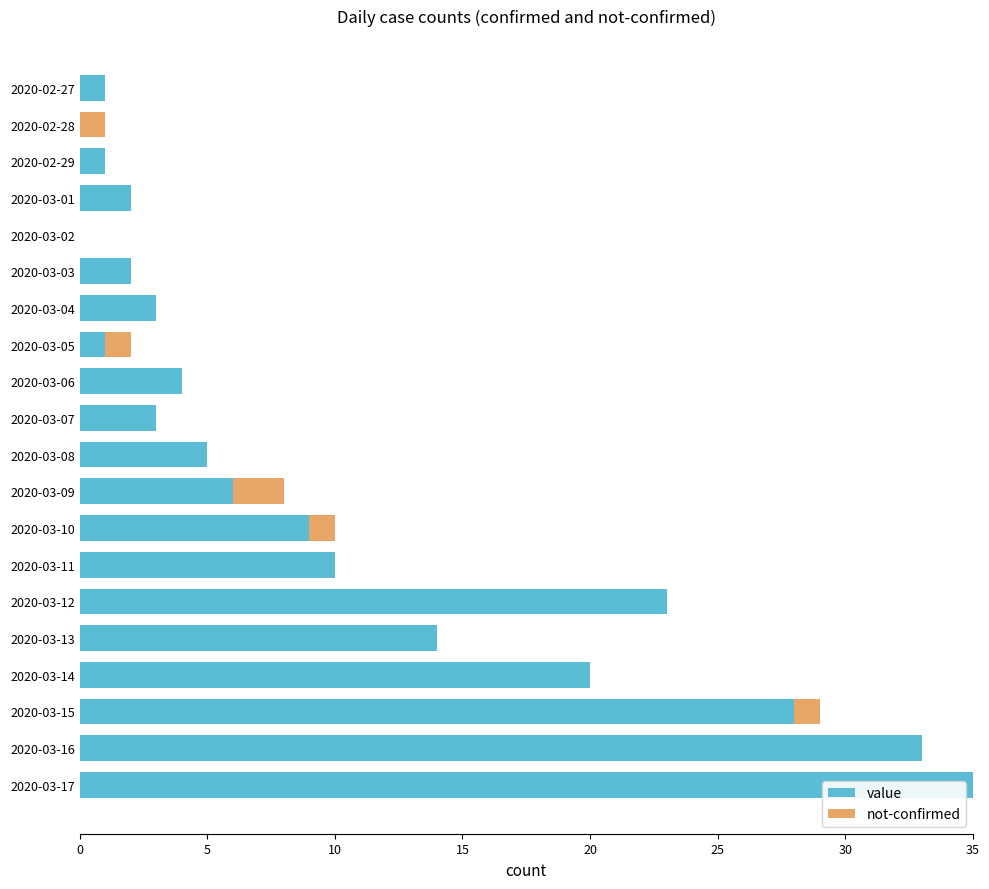

What is the maximum value for value?

35